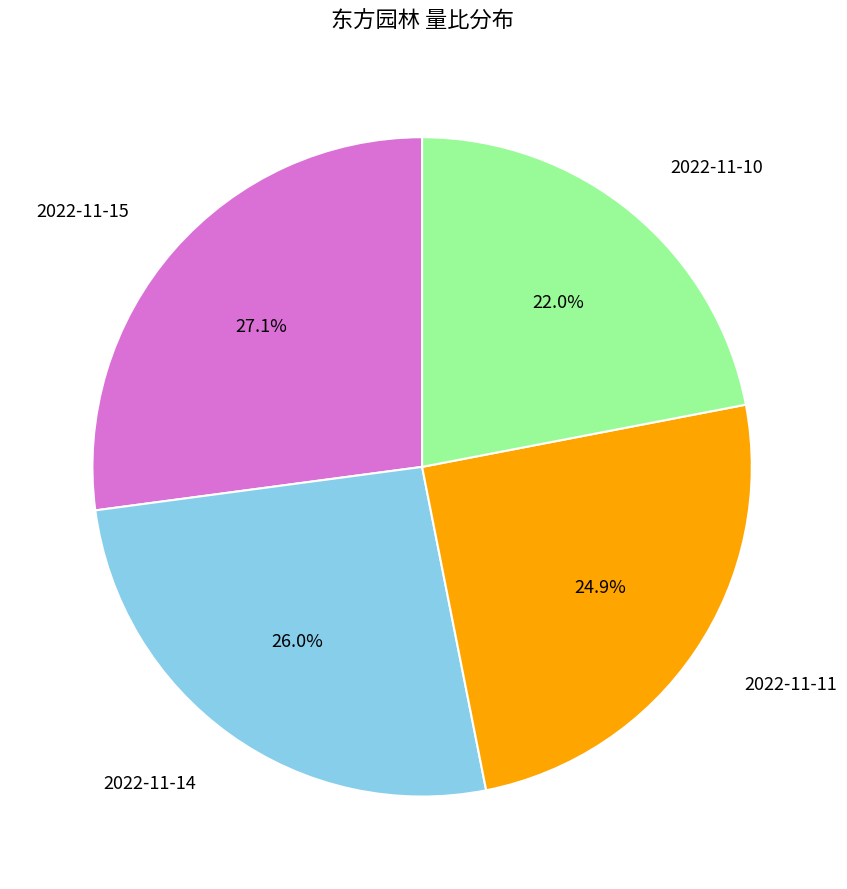

Is there any slice that represents more than half of the pie?

No